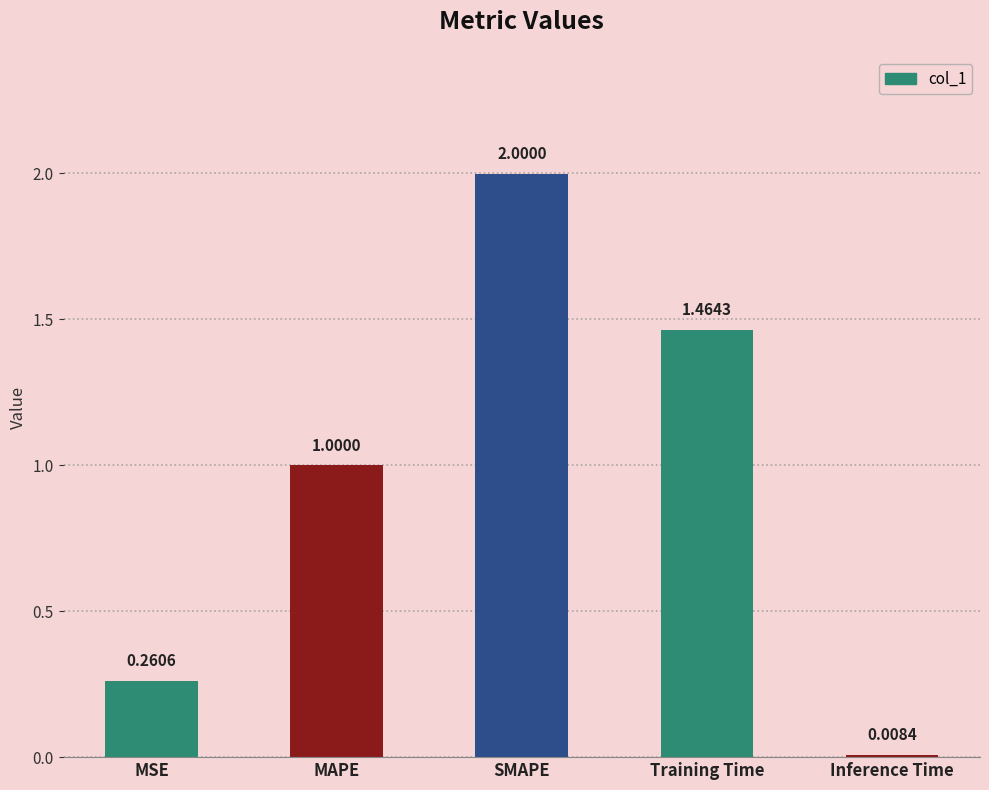

Count the number of data series in this chart.

1